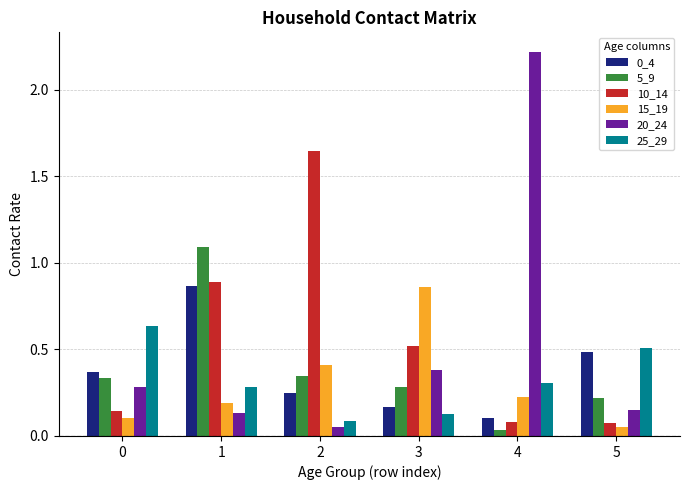

What is the difference between the highest and lowest values at 1?

1.0